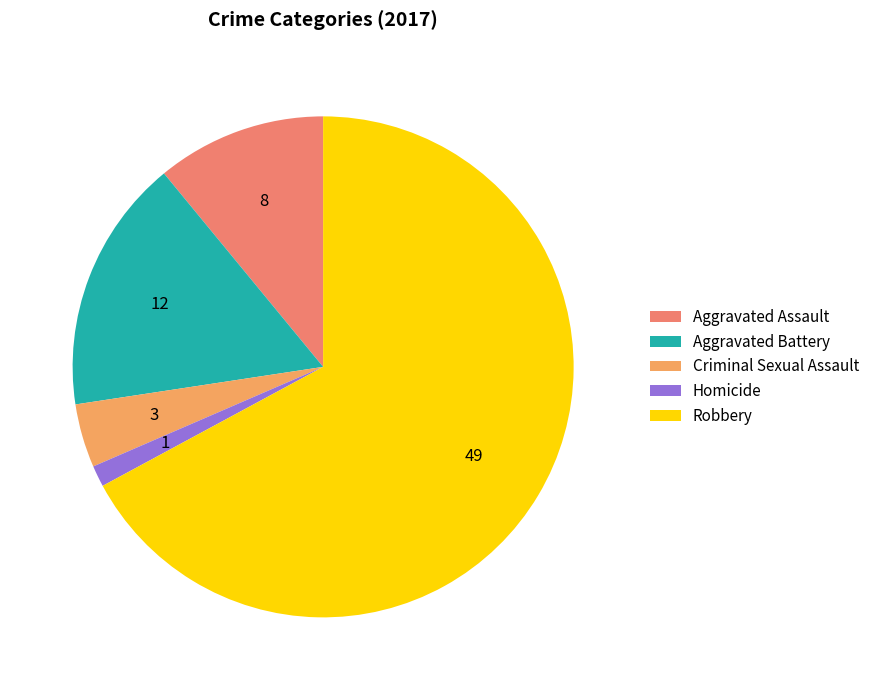

Rank the categories by value from highest to lowest.

Robbery, Aggravated Battery, Aggravated Assault, Criminal Sexual Assault, Homicide